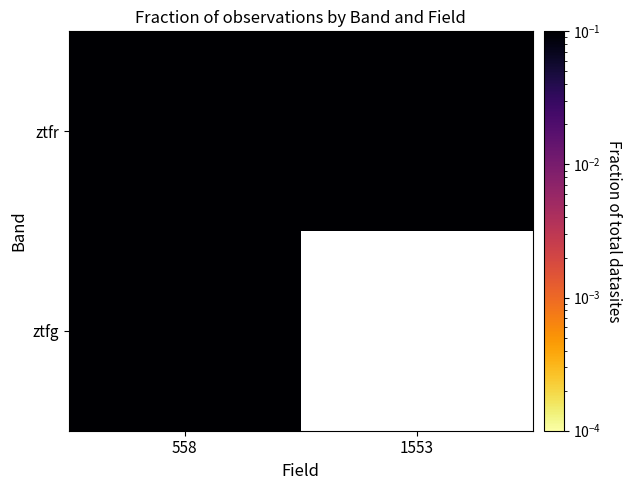

What is the lowest value of the ztfr series?

0.1